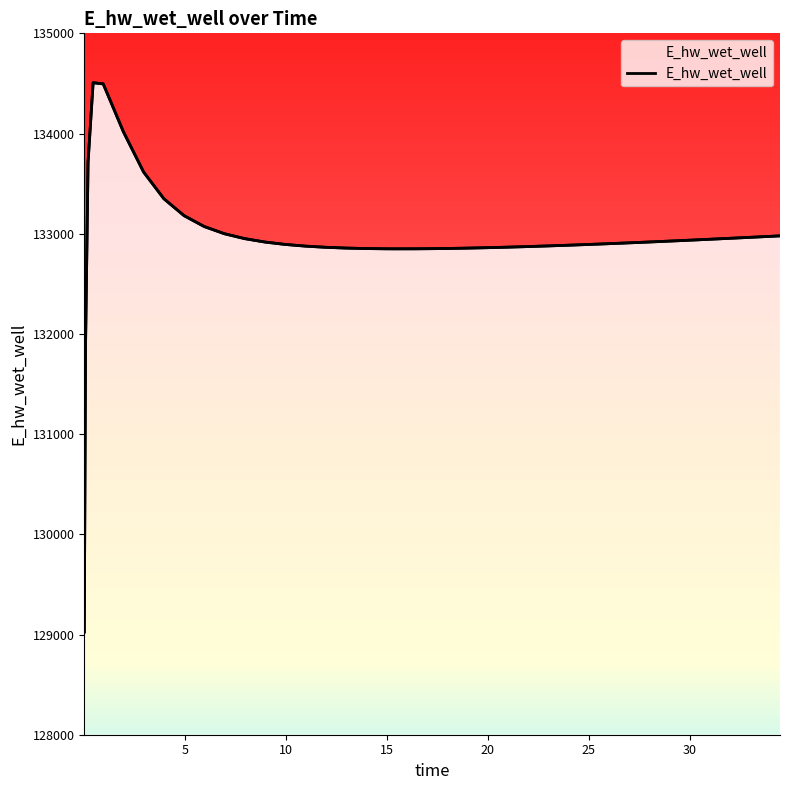

Does the chart have visible grid lines?

No